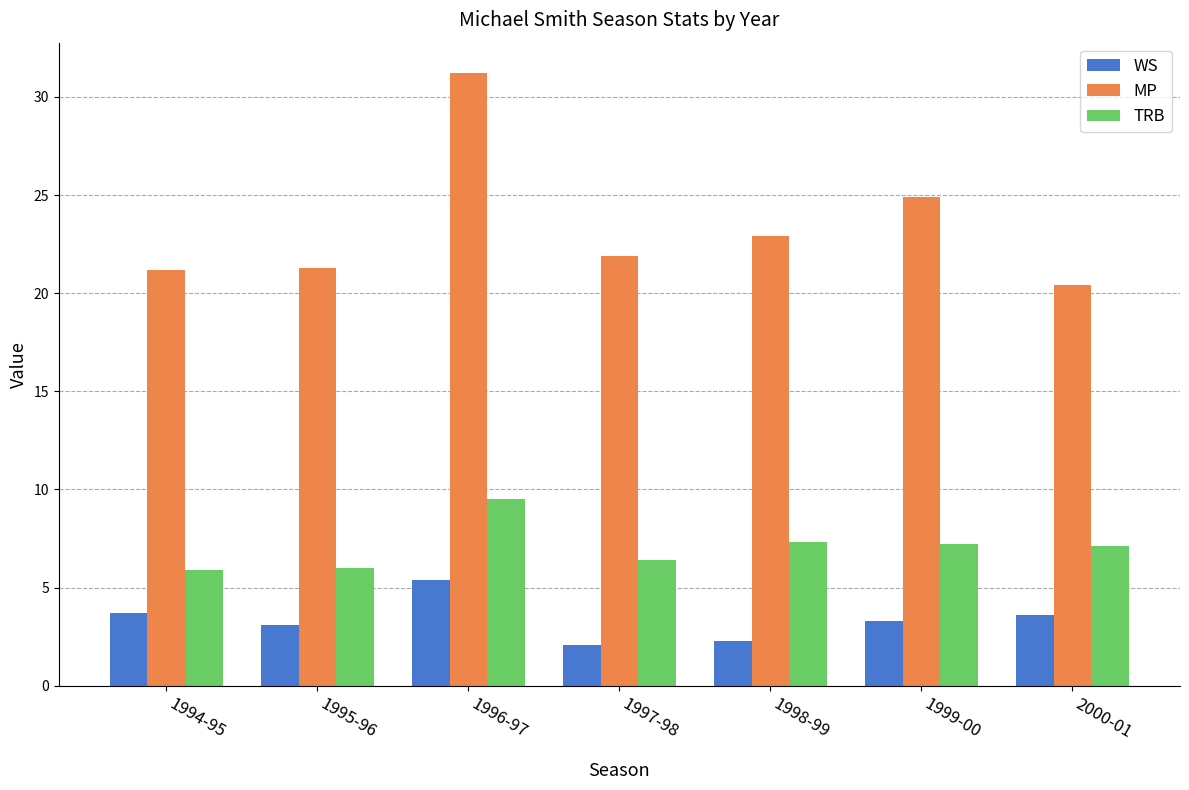

Is it true that TRB equals 11.9 at 1998-99?

False